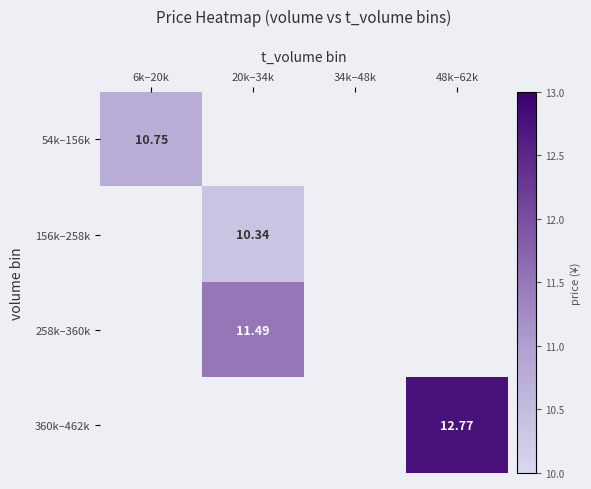

Is the value of 258k–360k at 20k–34k greater than the value of 54k–156k at 6k–20k?

Yes